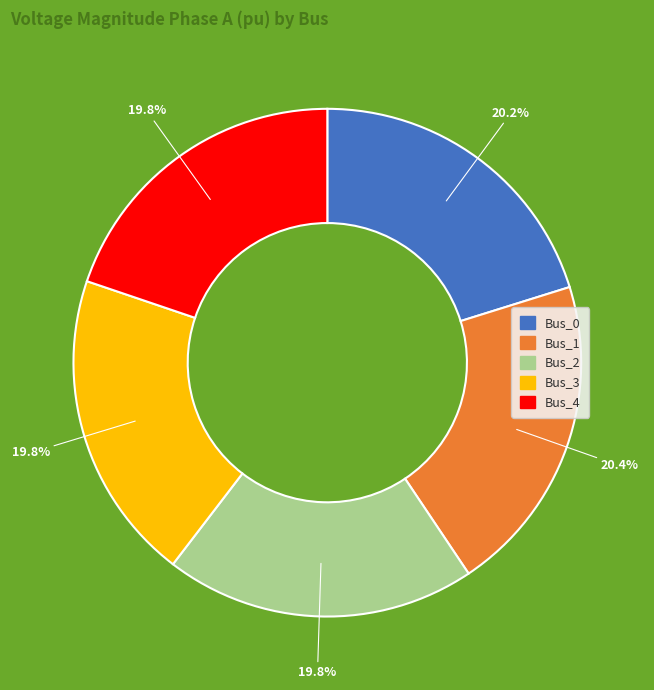

Is there a majority slice in this chart?

No